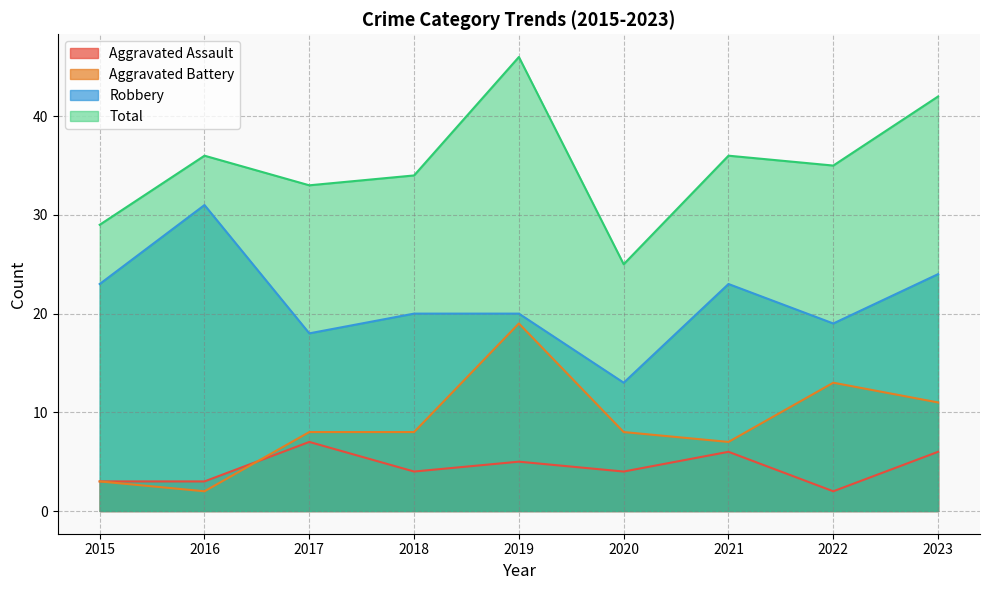

Where do Aggravated Assault and Aggravated Battery first cross each other?

2016 and 2017